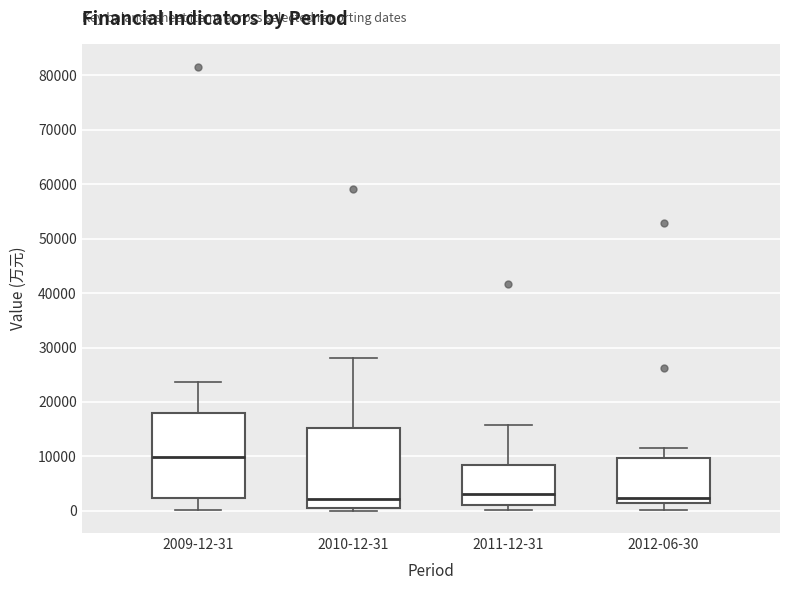

Reading left to right, read every box against the y-axis: the position of its median line, the range the box covers, and the ends of its whiskers. The values are not printed on the chart, so give them approximately, as read against the axis.

2009-12-31: median 10000, box 2000 to 18000, whiskers 0 to 24000
2010-12-31: median 2000, box 1000 to 15000, whiskers 0 to 28000
2011-12-31: median 3000, box 1000 to 8000, whiskers 0 to 16000
2012-06-30: median 2000, box 1000 to 10000, whiskers 0 to 12000